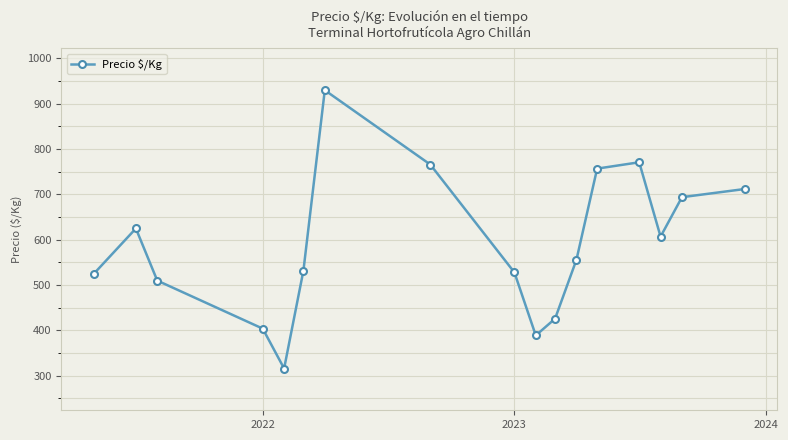

What is the smallest value displayed?

316